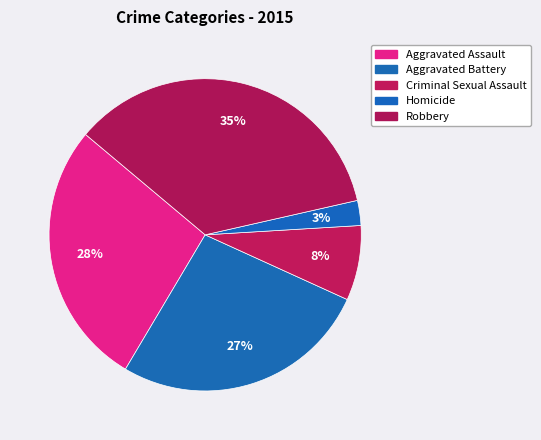

Which category has the smallest portion of the pie?

Homicide